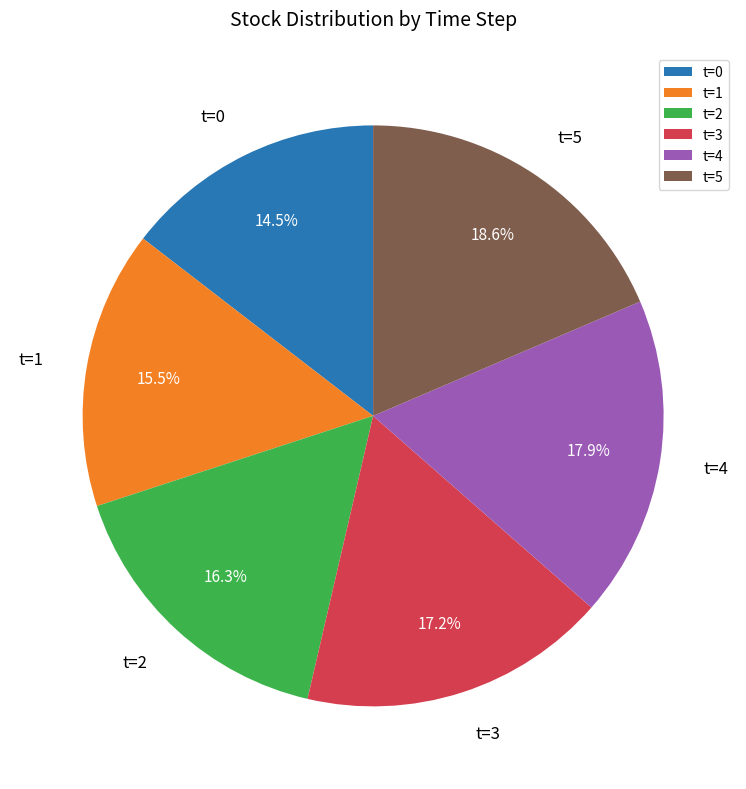

Does any single category account for the majority?

No